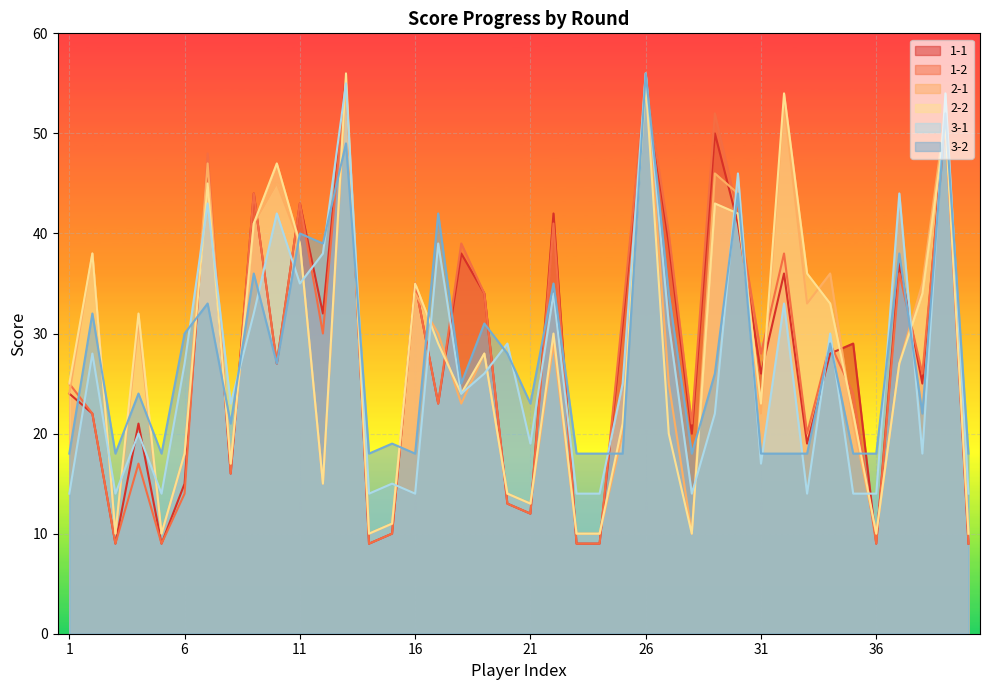

What is the value of the 2-1 point at the 6th from the left?

18